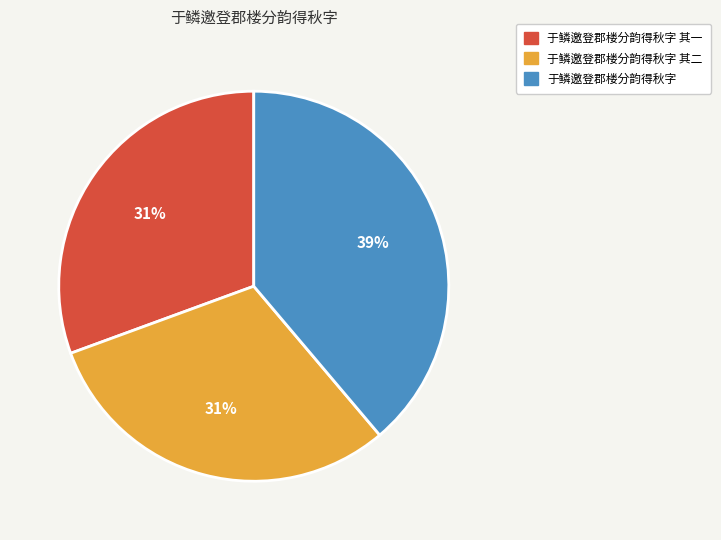

Approximately how many times larger is the value at 于鳞邀登郡楼分韵得秋字 其二 compared to 于鳞邀登郡楼分韵得秋字?

0.8